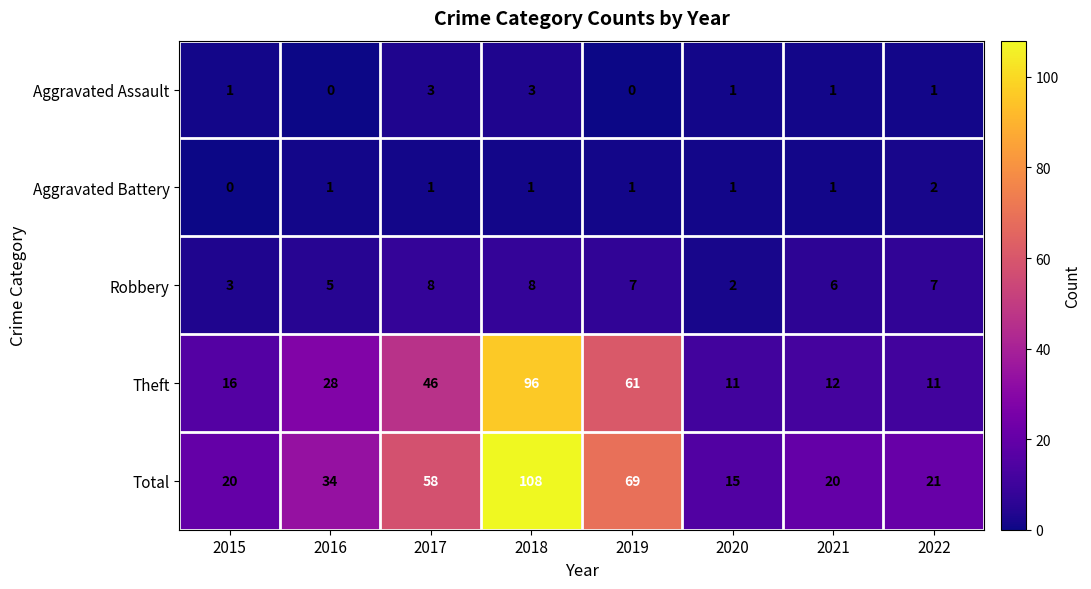

Count the number of categories in the chart.

8